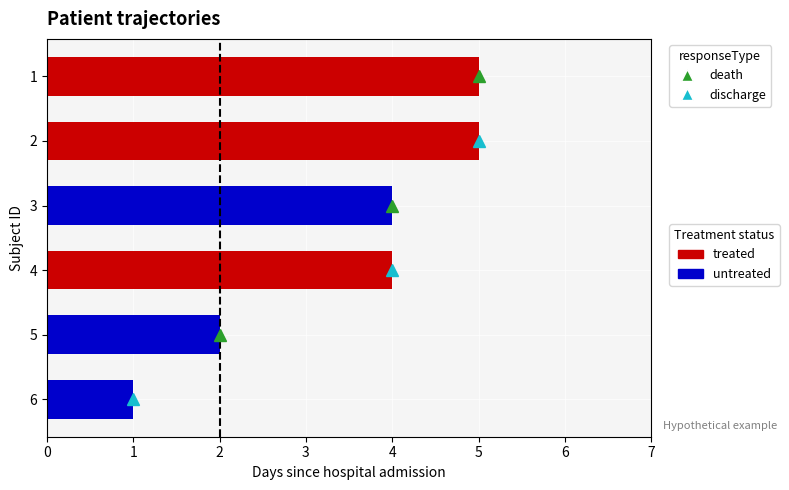

Reading left to right, extract all data points from this chart.

3=5	1=5	2=4	3=4	0=2	0=1